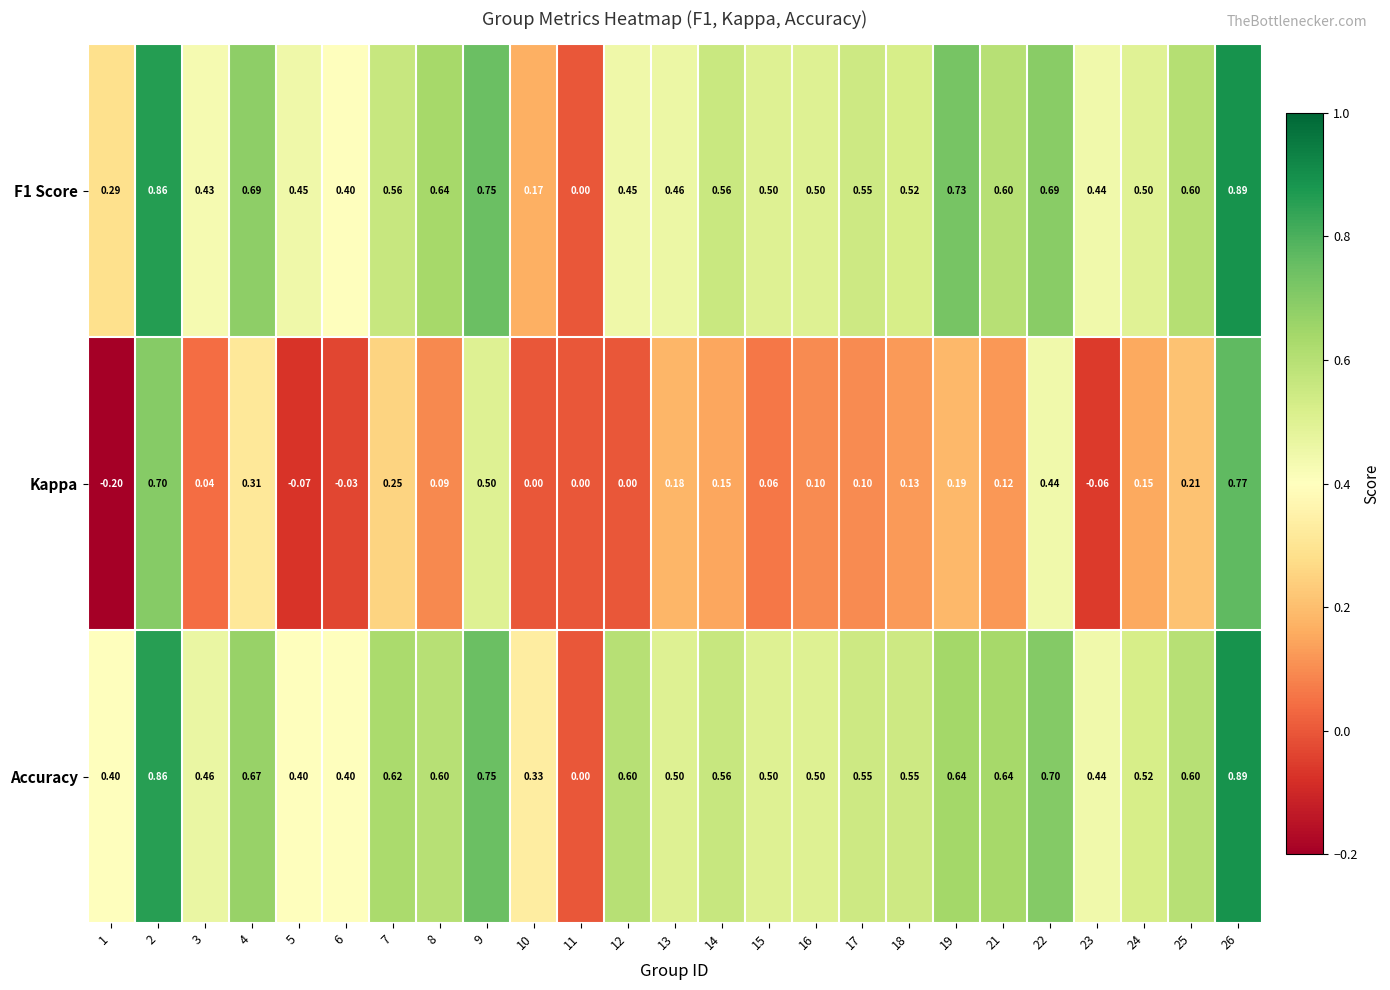

Is the value of F1 Score at 9 greater than the value of Kappa at 5?

Yes